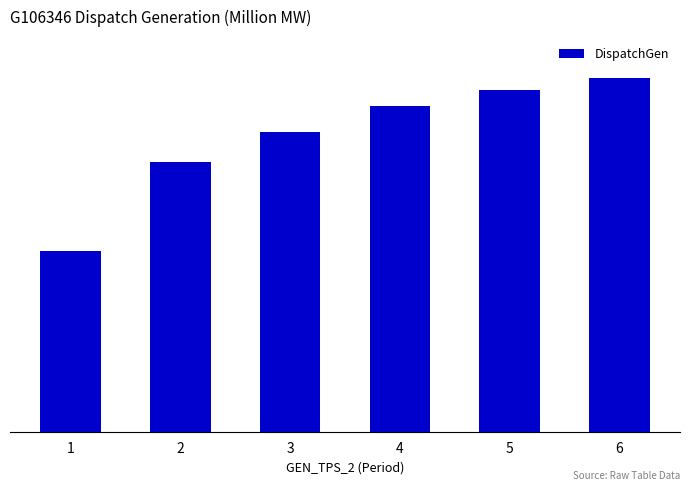

Approximately how many times larger is the value at 4 compared to 3?

1.0